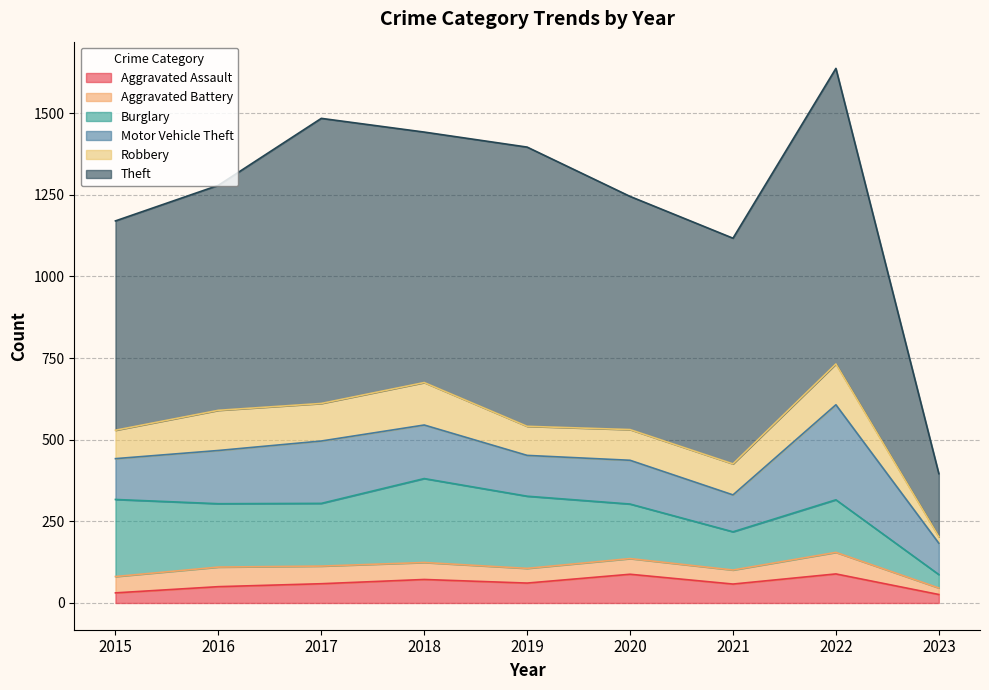

Between 2017 and 2018, which is larger?

2018